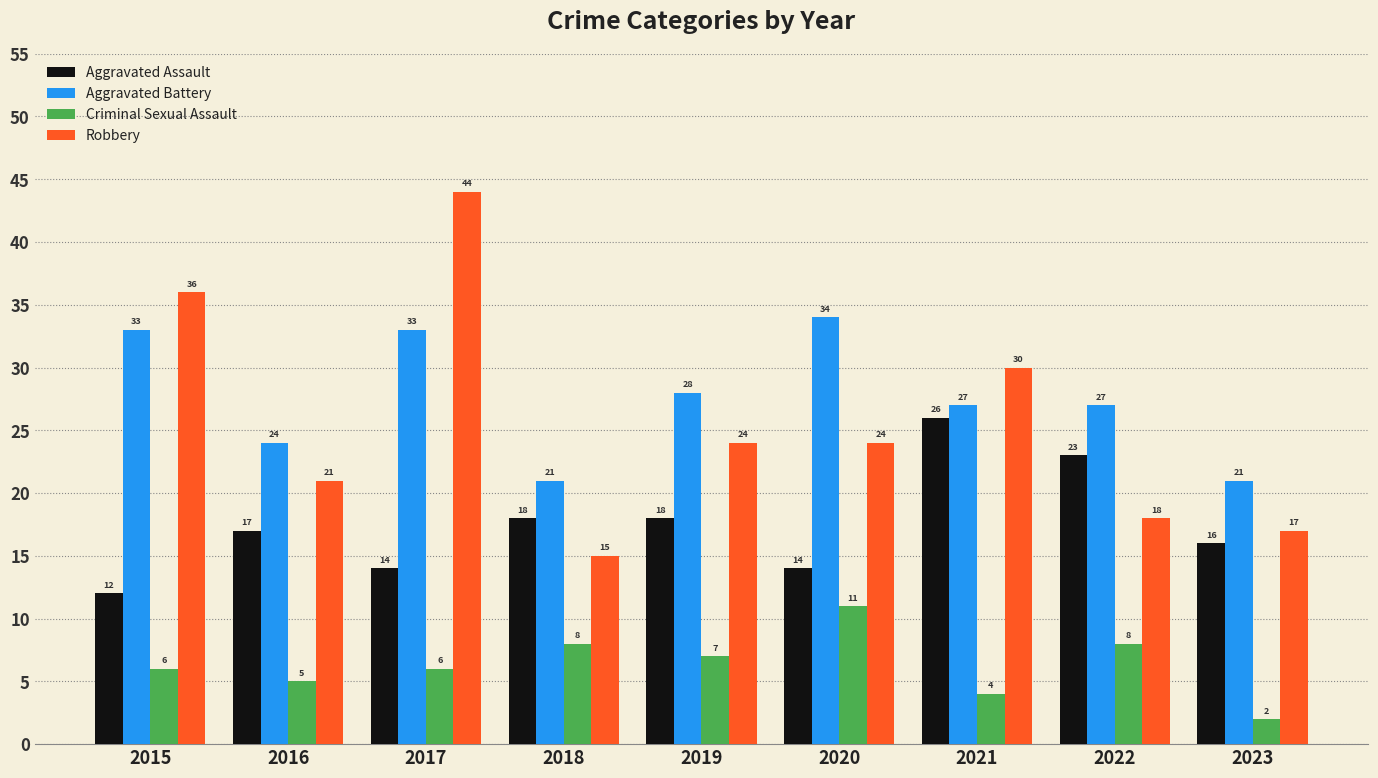

Reading right to left, extract all data points from this chart.

Aggravated Assault: 2023=16	2022=23	2021=26	2020=14	2019=18	2018=18	2017=14	2016=17	2015=12
Aggravated Battery: 2023=21	2022=27	2021=27	2020=34	2019=28	2018=21	2017=33	2016=24	2015=33
Criminal Sexual Assault: 2023=2	2022=8	2021=4	2020=11	2019=7	2018=8	2017=6	2016=5	2015=6
Robbery: 2023=17	2022=18	2021=30	2020=24	2019=24	2018=15	2017=44	2016=21	2015=36